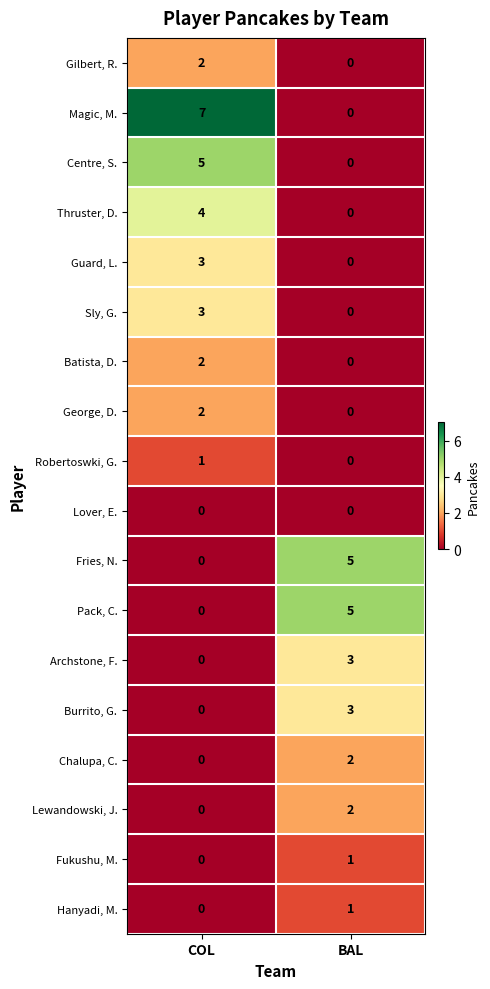

List the labels in order of Magic, M. value, largest first.

COL, BAL